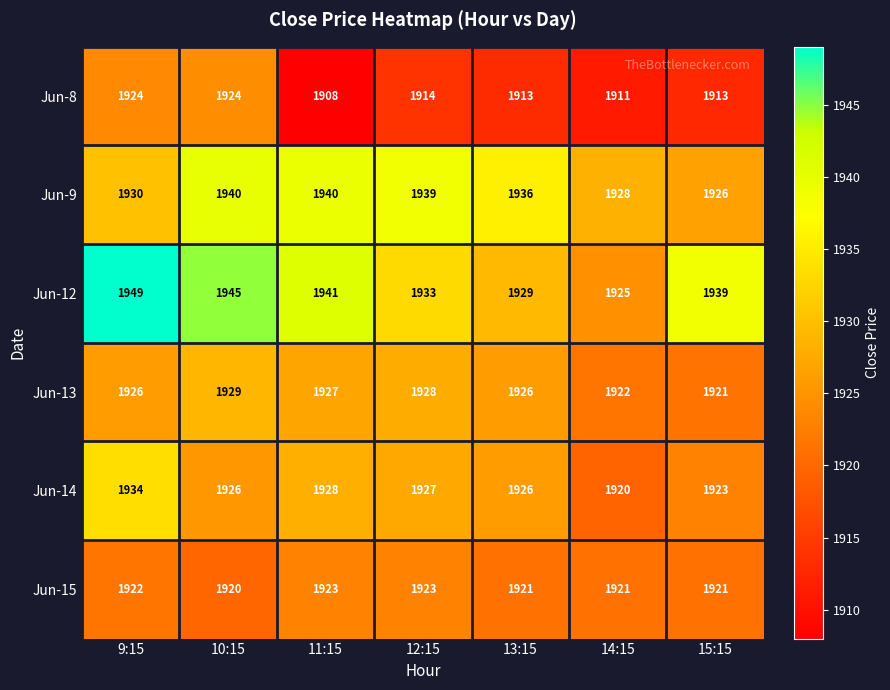

The value of Jun-12 at 13:15 is 848. True or false?

False